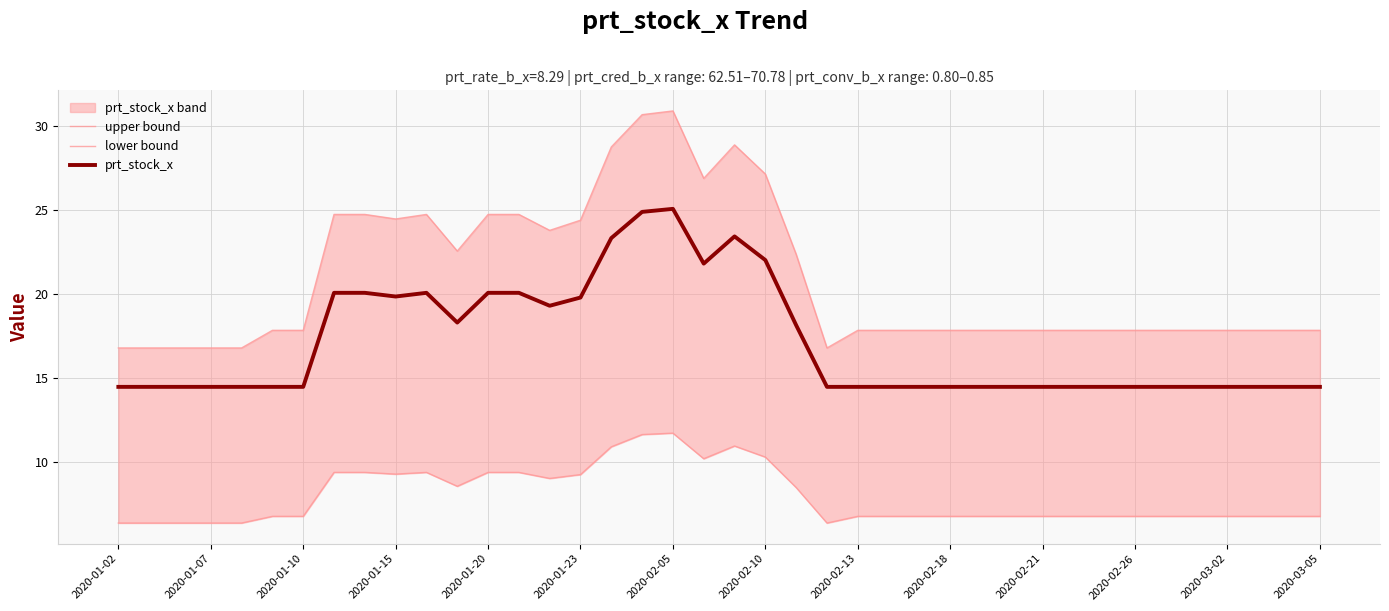

In upper bound, how many points are lower than both neighbors (excluding endpoints)?

5